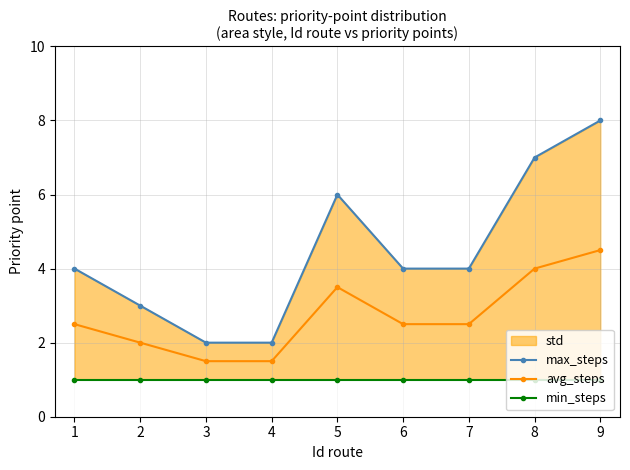

True or false: avg_steps has more than 1 points higher than both neighbors.

False